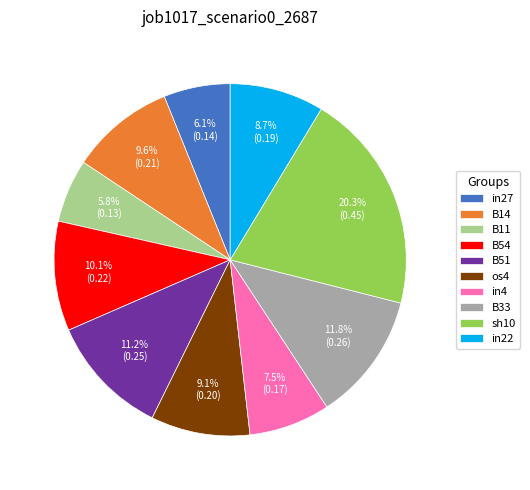

How many slices are in this pie chart?

10